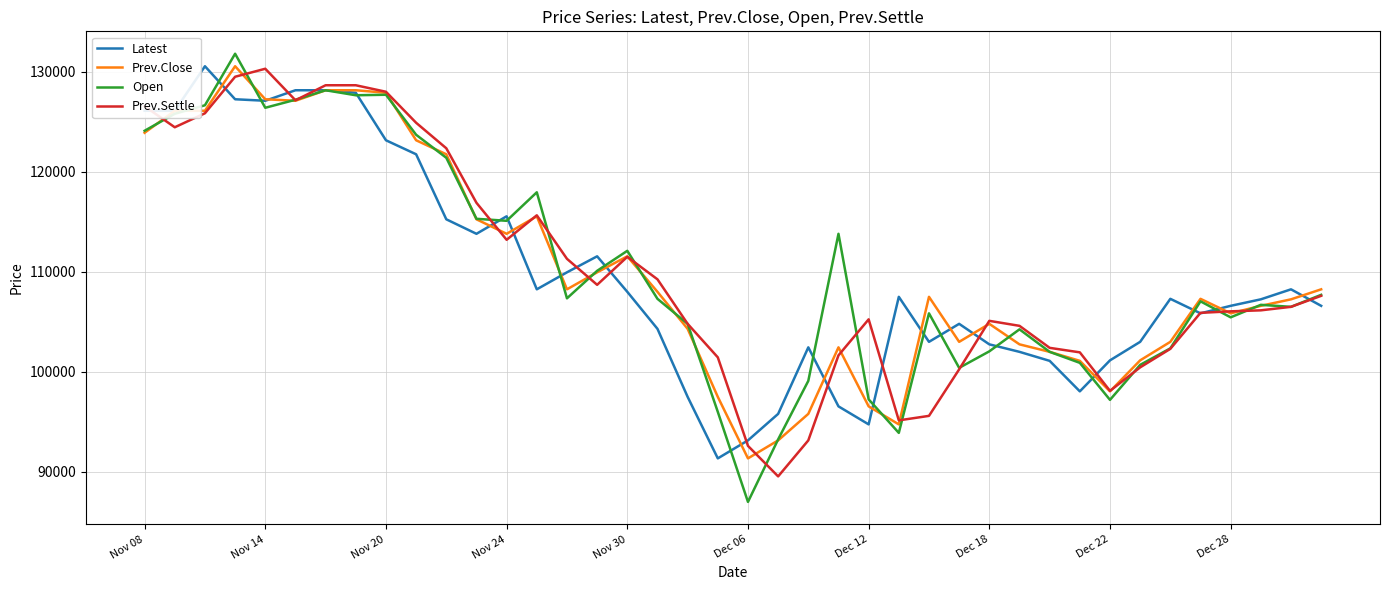

What is the highest value of the Prev.Close series?

130550